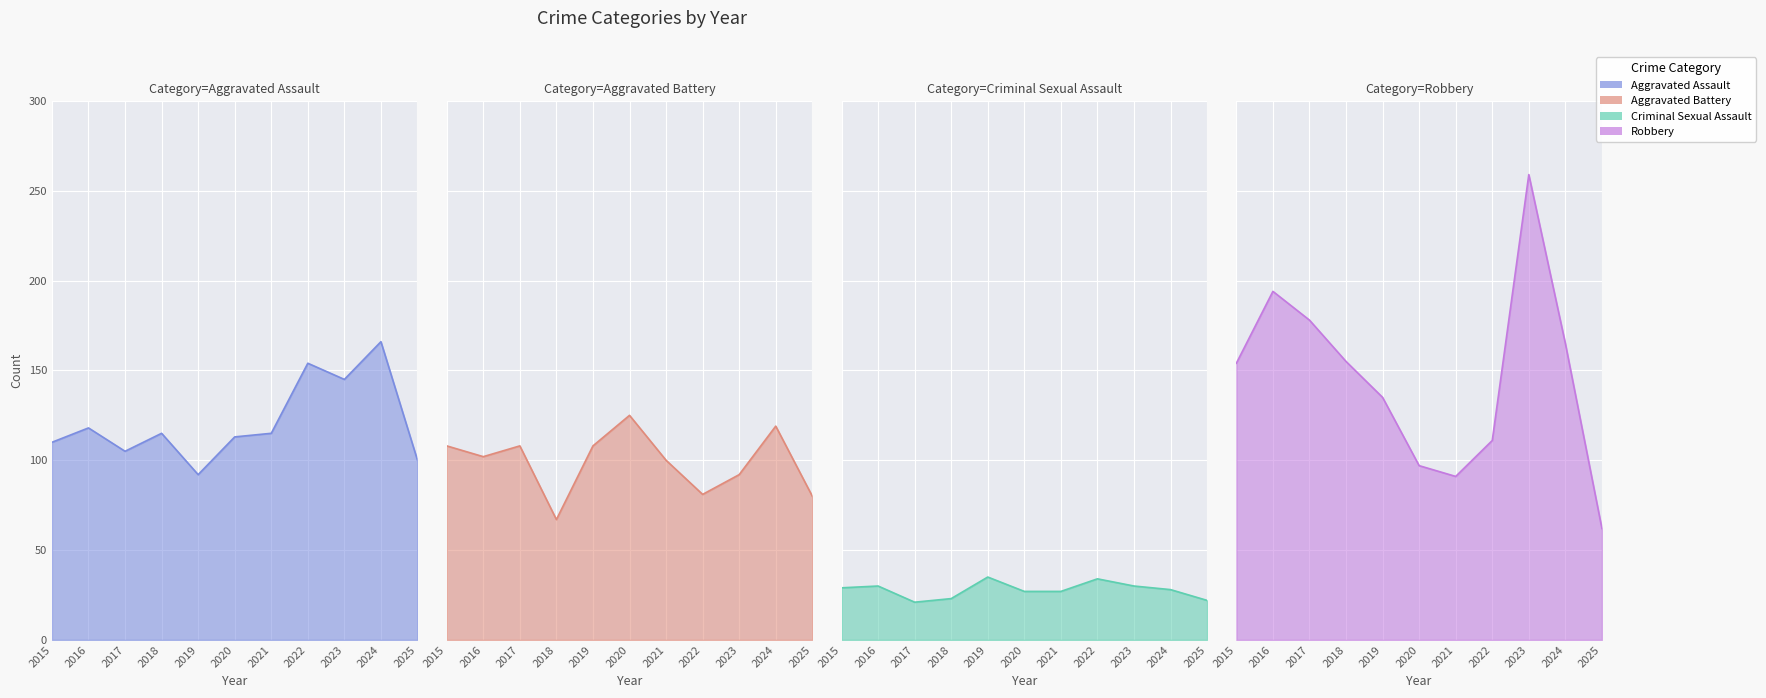

Where is the first local minimum for Aggravated Assault?

2017